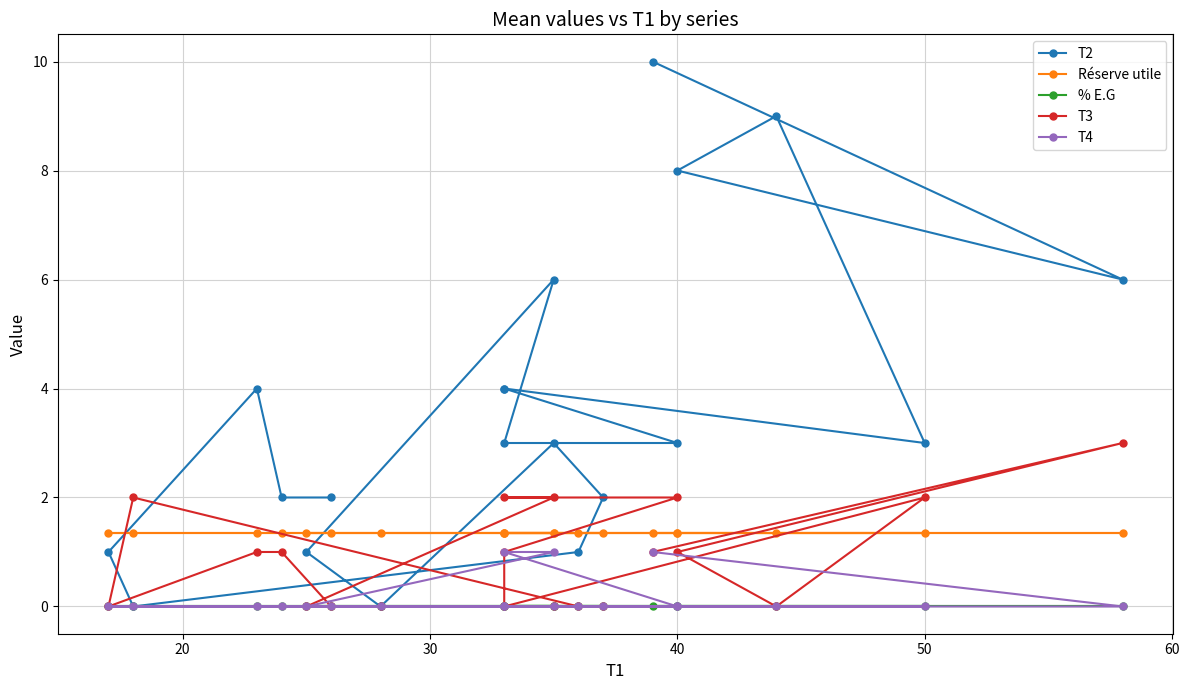

What is the average value of the Réserve utile series?

1.4